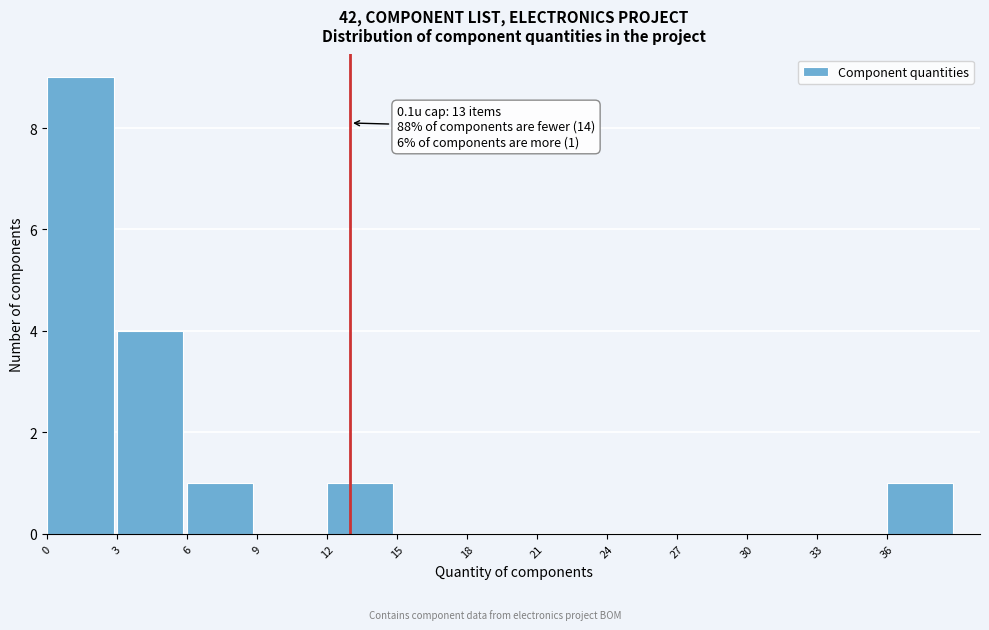

Over which range of the x-axis is the bar tallest?

0 to 3